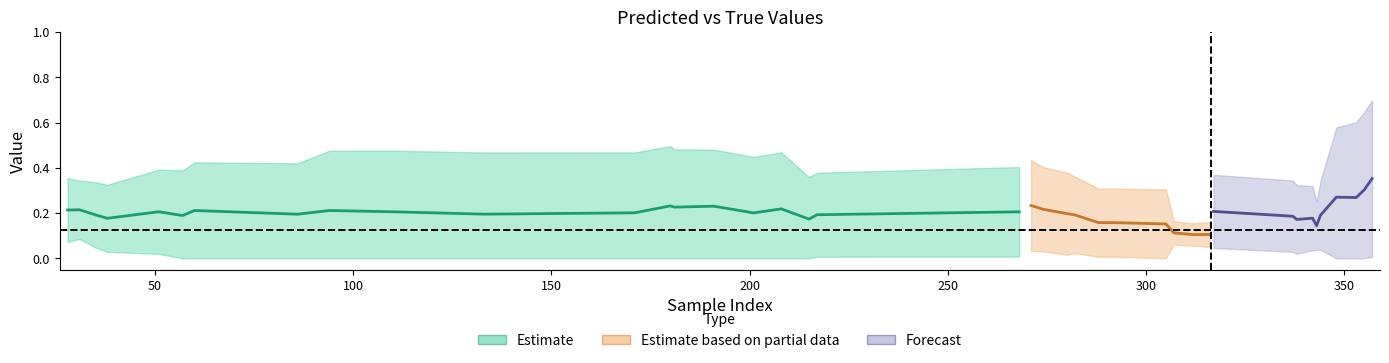

What is the difference between the maximum and minimum values in the y_pred series?

0.7